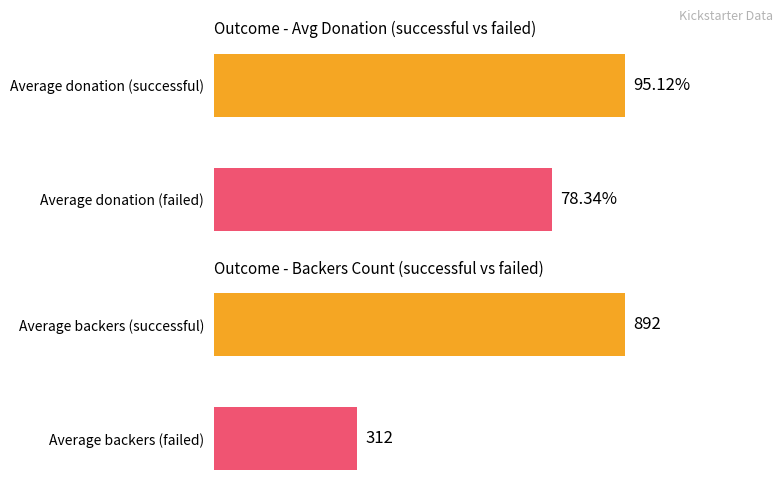

What is the lowest value of the Backers count series?

312.0